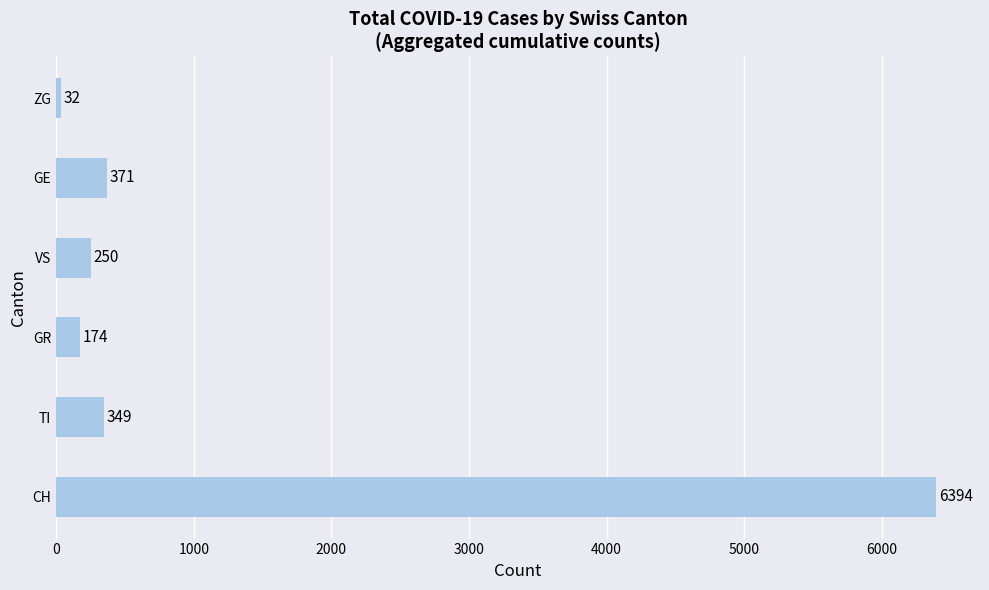

The chart shows a value of 32 at ZG. True or false?

True